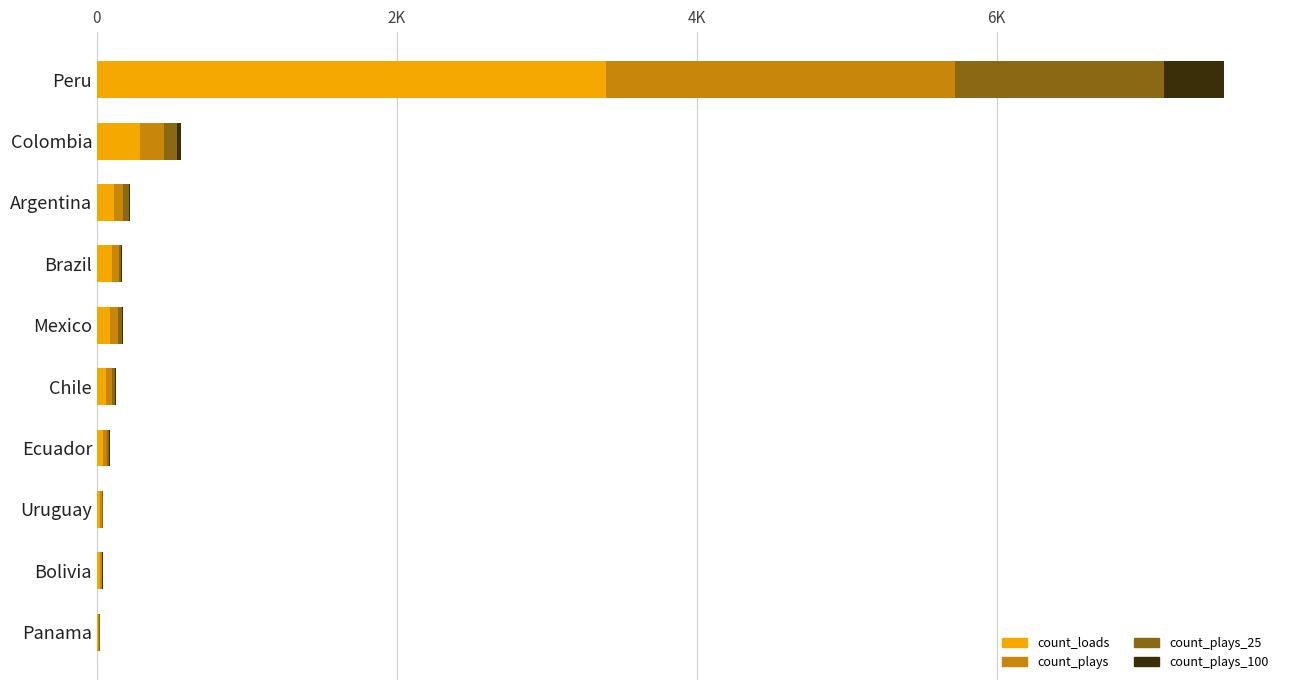

What are all the series names shown in the legend?

count_loads, count_plays, count_plays_25, count_plays_100